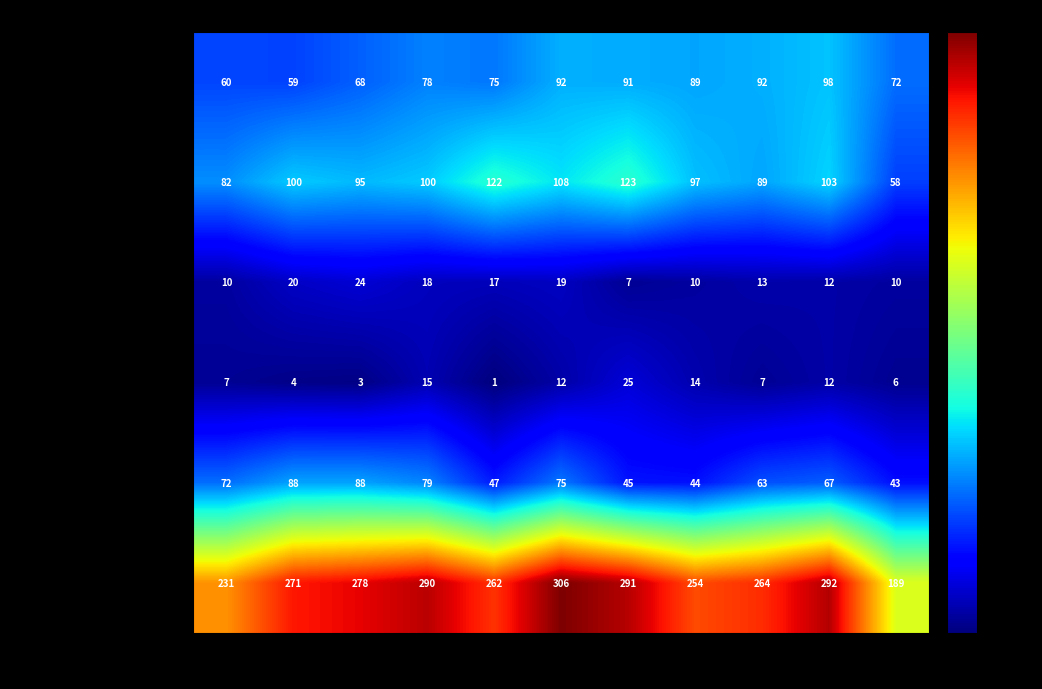

What is the difference between the maximum and minimum values in the Criminal Sexual Assault series?

17